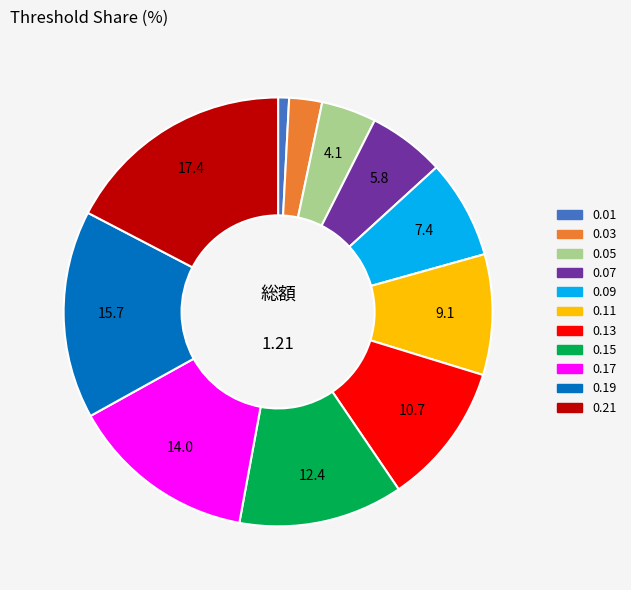

The 0.21 slice represents 17% of the pie. True or false?

True